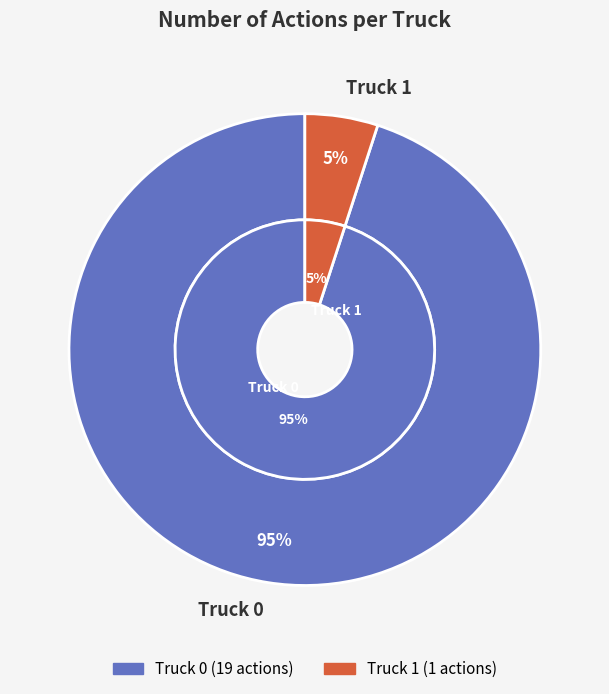

True or false: Truck 1 accounts for 5% of the total.

True